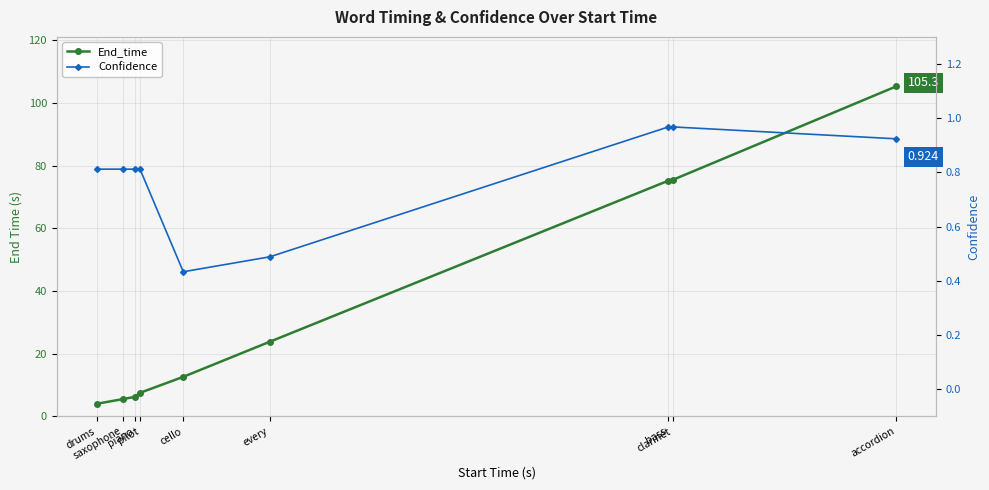

Which category has the highest value across all series?

accordion